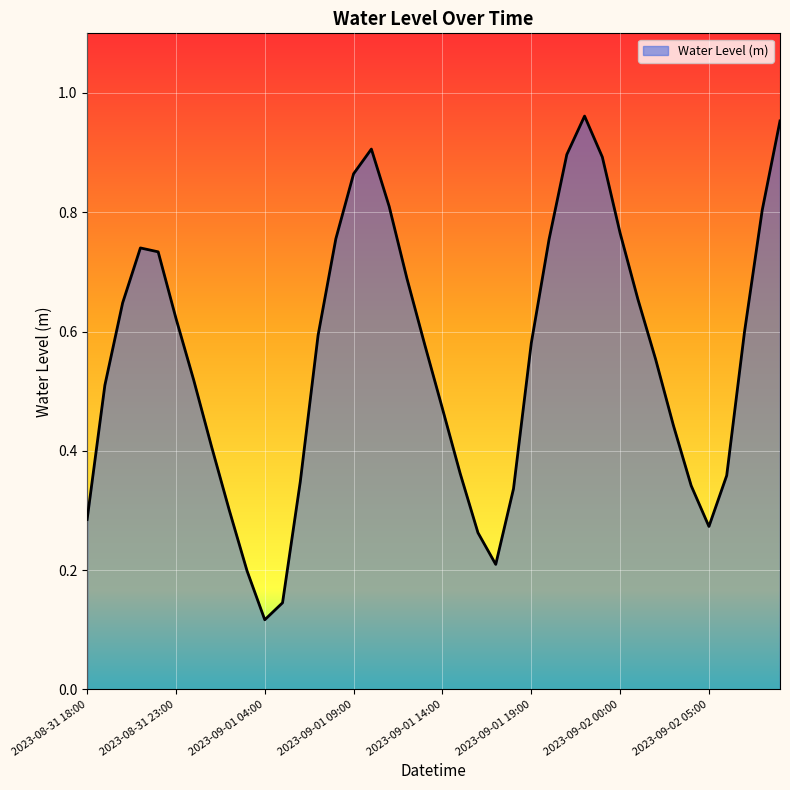

Reading left to right, transcribe all the data shown in this chart.

0.3	0.5	0.6	0.7	0.7	0.6	0.5	0.4	0.3	0.2	0.1	0.1	0.3	0.6	0.8	0.9	0.9	0.8	0.7	0.6	0.5	0.4	0.3	0.2	0.3	0.6	0.8	0.9	1.0	0.9	0.8	0.7	0.6	0.4	0.3	0.3	0.4	0.6	0.8	1.0